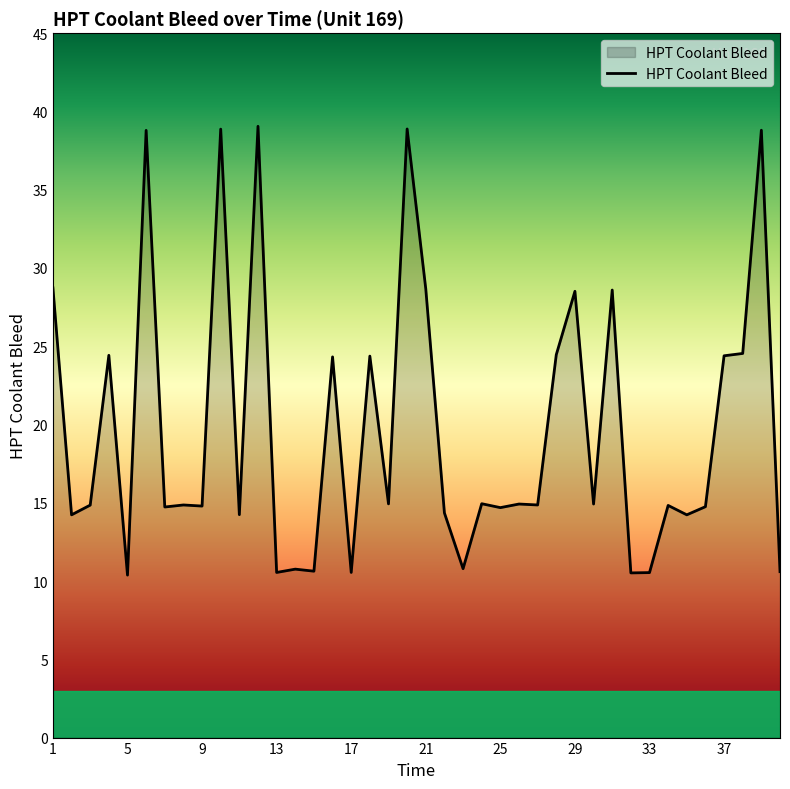

Does the chart have visible grid lines?

No